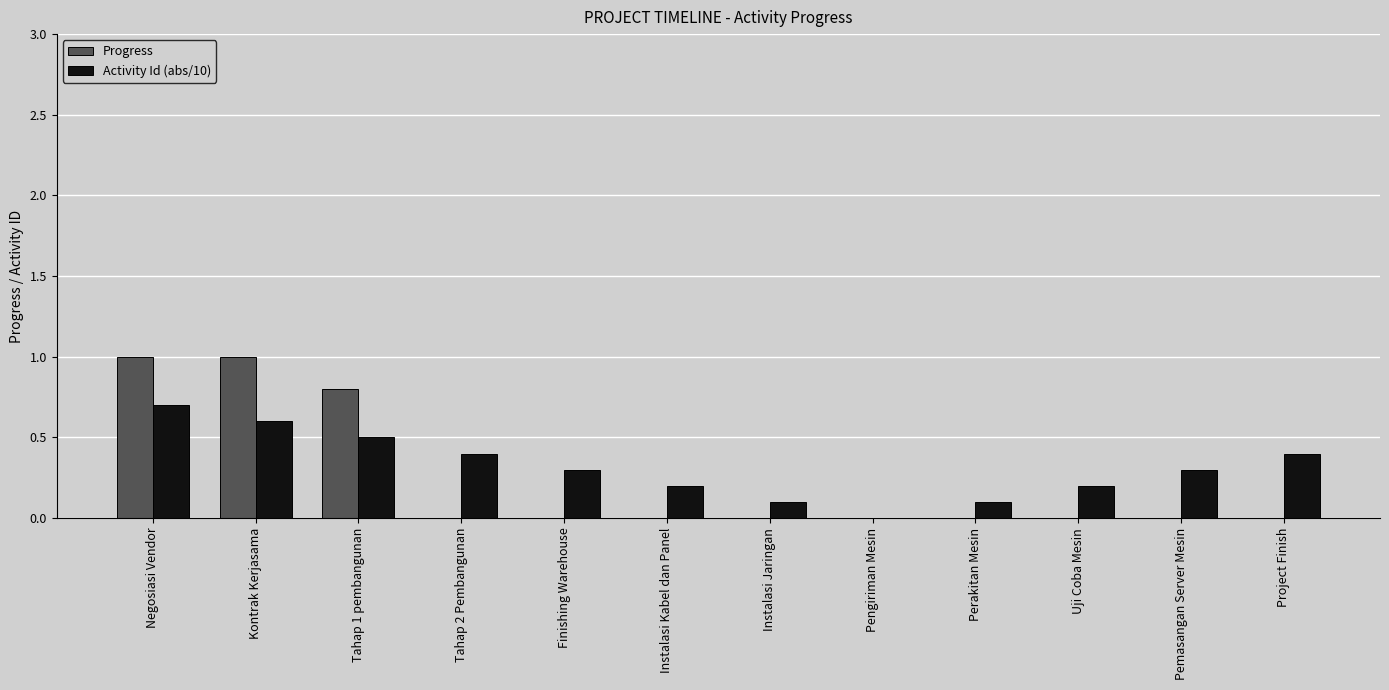

At which category is the sum across all series the highest?

Negosiasi Vendor